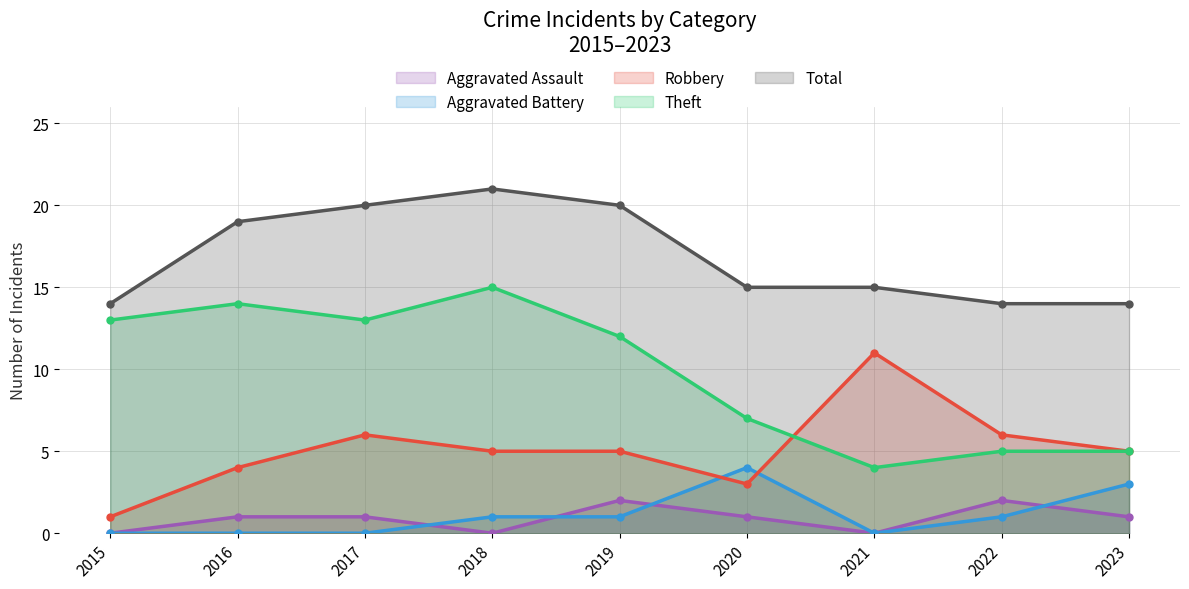

Is the value of Aggravated Battery at 2023 greater than the value of Aggravated Assault at 2017?

Yes